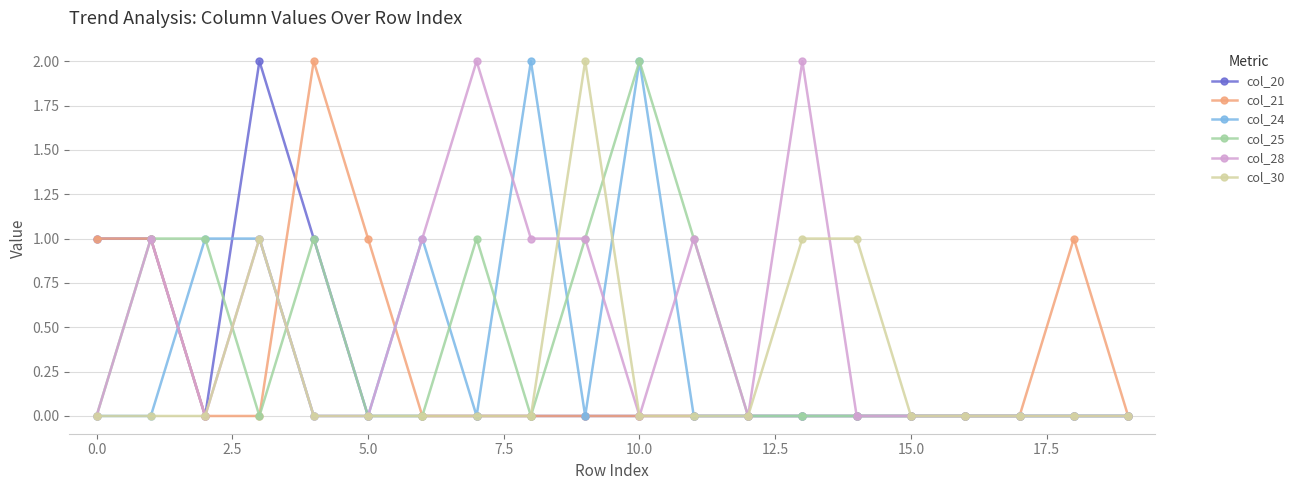

What is the value of the col_28 point at the 4th from the left?

1